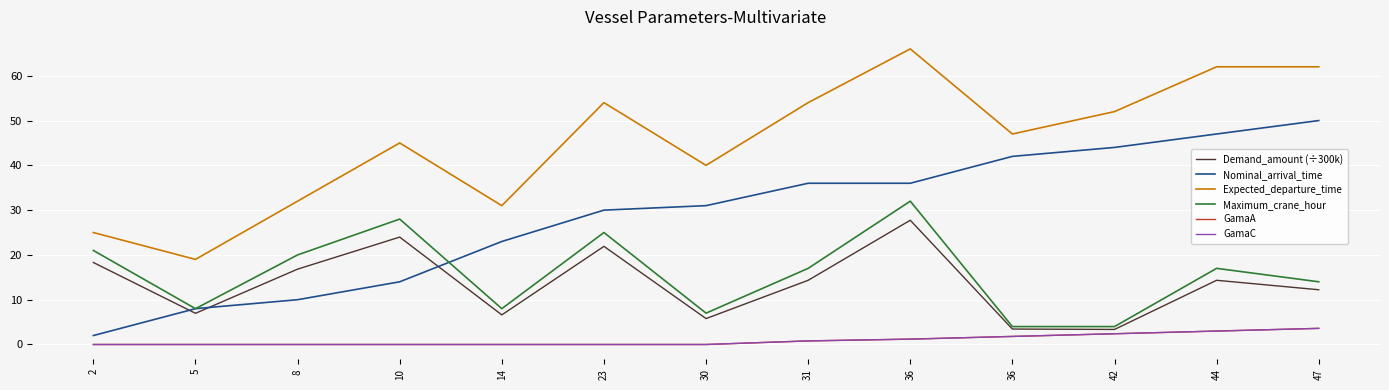

Read the Nominal_arrival_time value at 31.

36.0